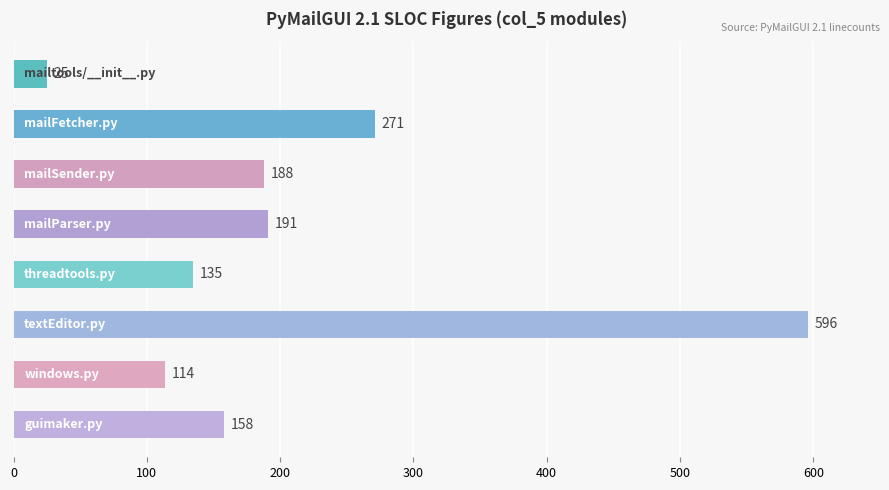

Does the chart contain any negative values?

No